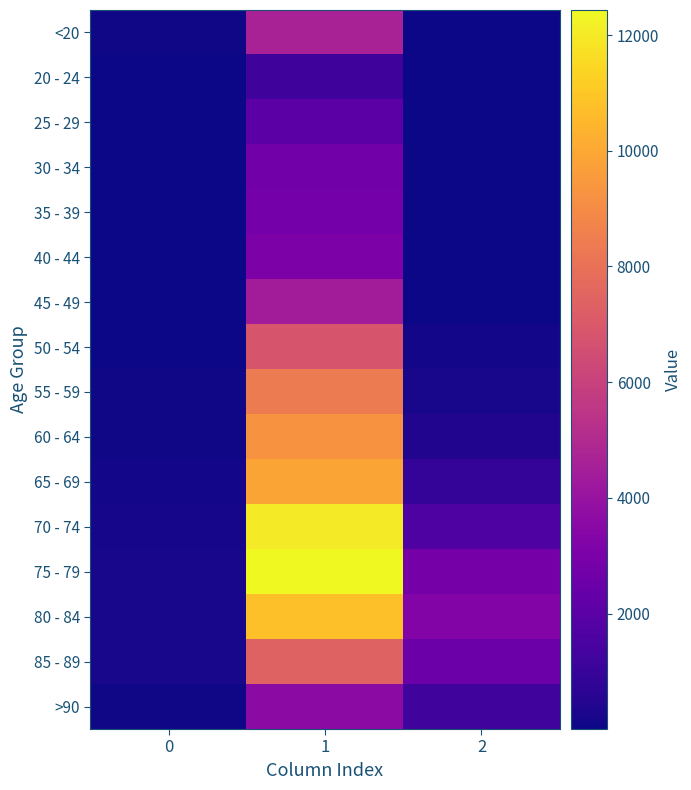

At how many categories does at least one series exceed 6898?

1